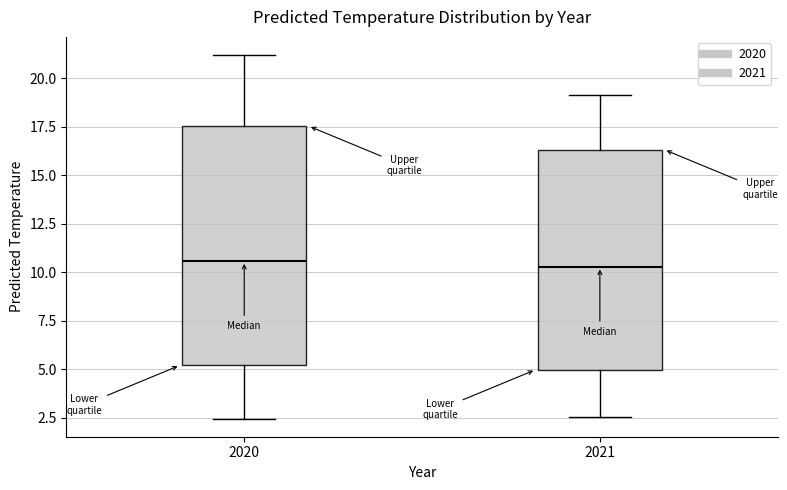

Where does the upper whisker of the box at x = 2021 end on the y-axis? The values are not printed on the chart, so give them approximately, as read against the axis.

19.0